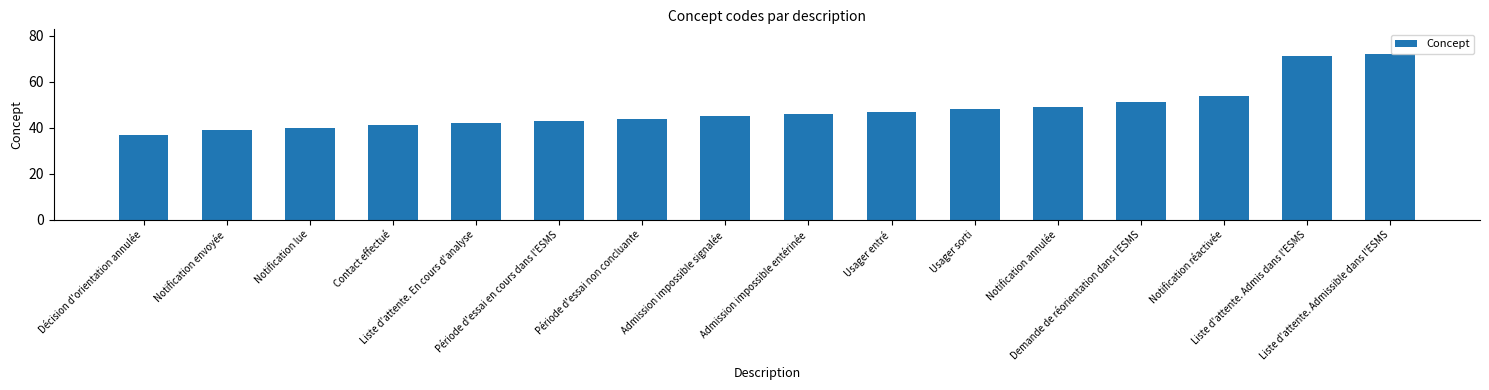

What is the change in value from Période d'essai en cours dans l'ESMS to Liste d'attente. Admis dans l'ESMS?

+28